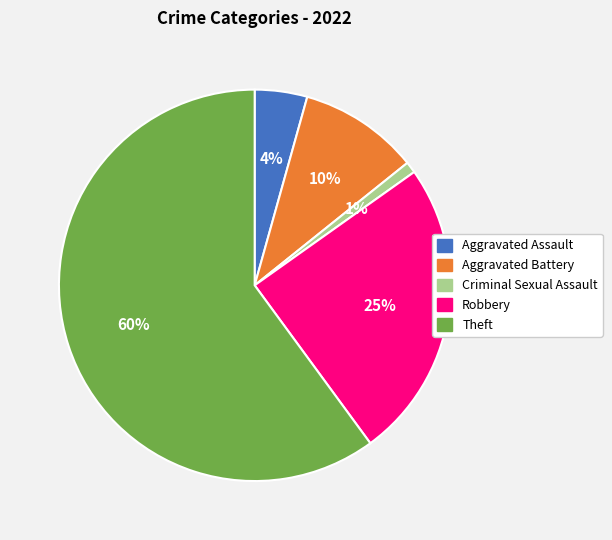

Rank the categories by value from lowest to highest.

Criminal Sexual Assault, Aggravated Assault, Aggravated Battery, Robbery, Theft